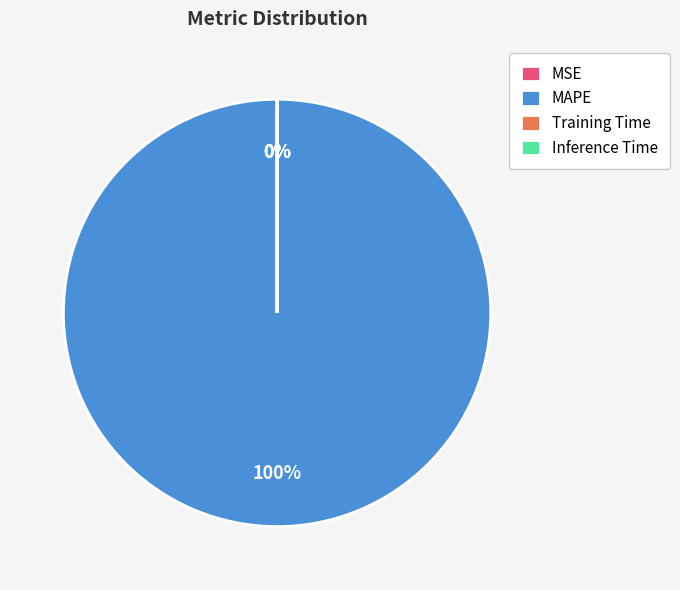

Is it true that MAPE is 100% of the pie?

True